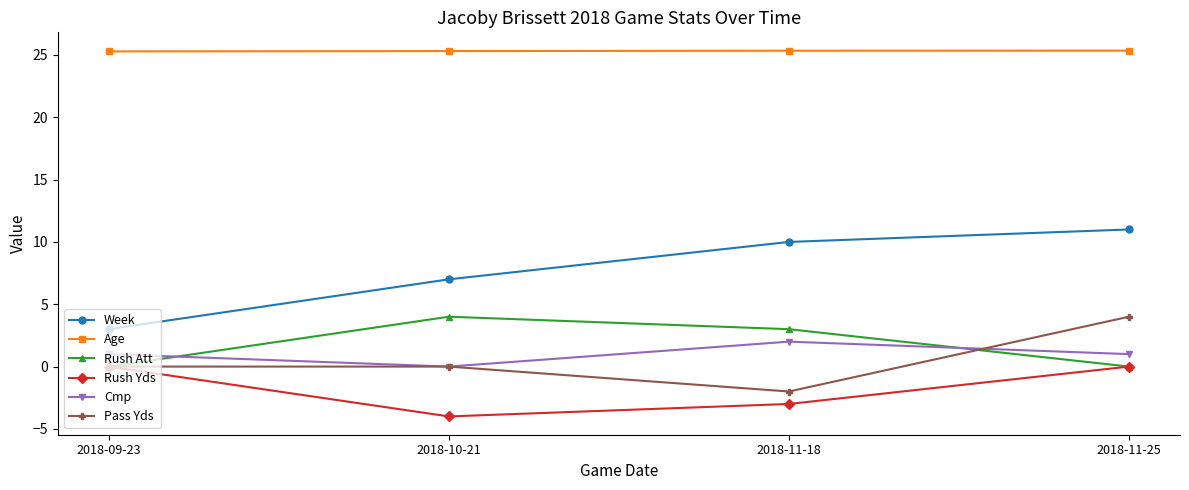

Count the number of categories in the chart.

4